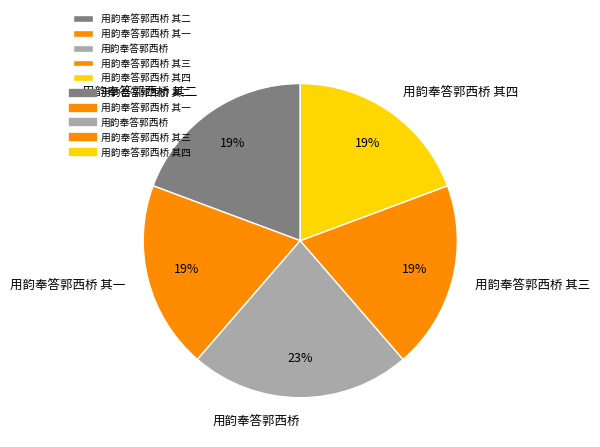

What percentage is the 用韵奉答郭西桥 其三 slice, to the nearest percent?

19%